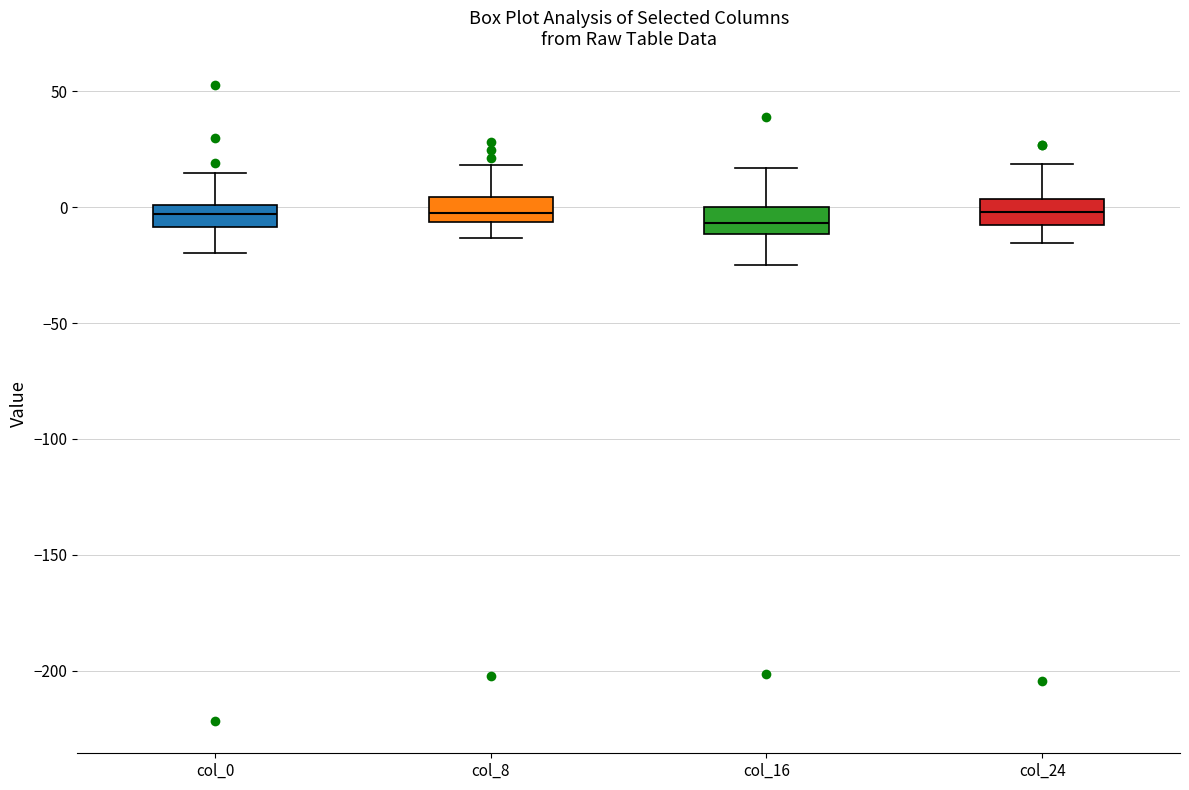

Reading left to right, read every box against the y-axis: the position of its median line, the range the box covers, and the ends of its whiskers. The values are not printed on the chart, so give them approximately, as read against the axis.

col_0: median -5, box -10 to 0, whiskers -20 to 15
col_8: median 0, box -5 to 5, whiskers -15 to 20
col_16: median -5, box -10 to 0, whiskers -25 to 15
col_24: median 0, box -10 to 5, whiskers -15 to 20